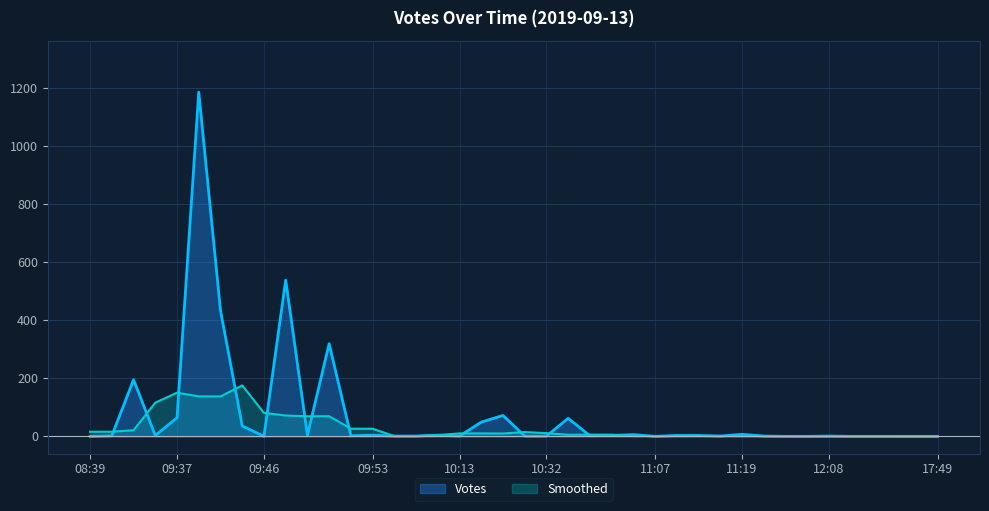

How many data points are less than 2?

18